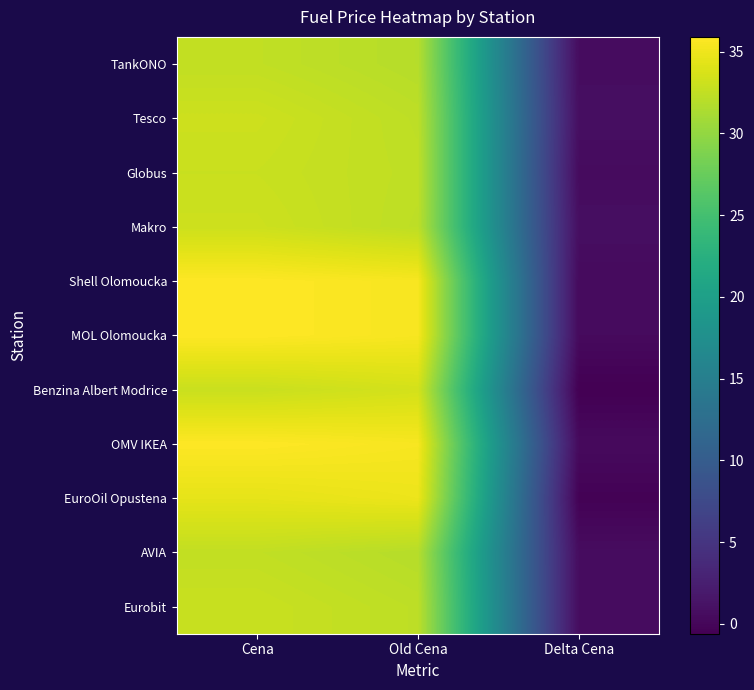

Which series has the largest total across all categories?

Shell Olomoucka